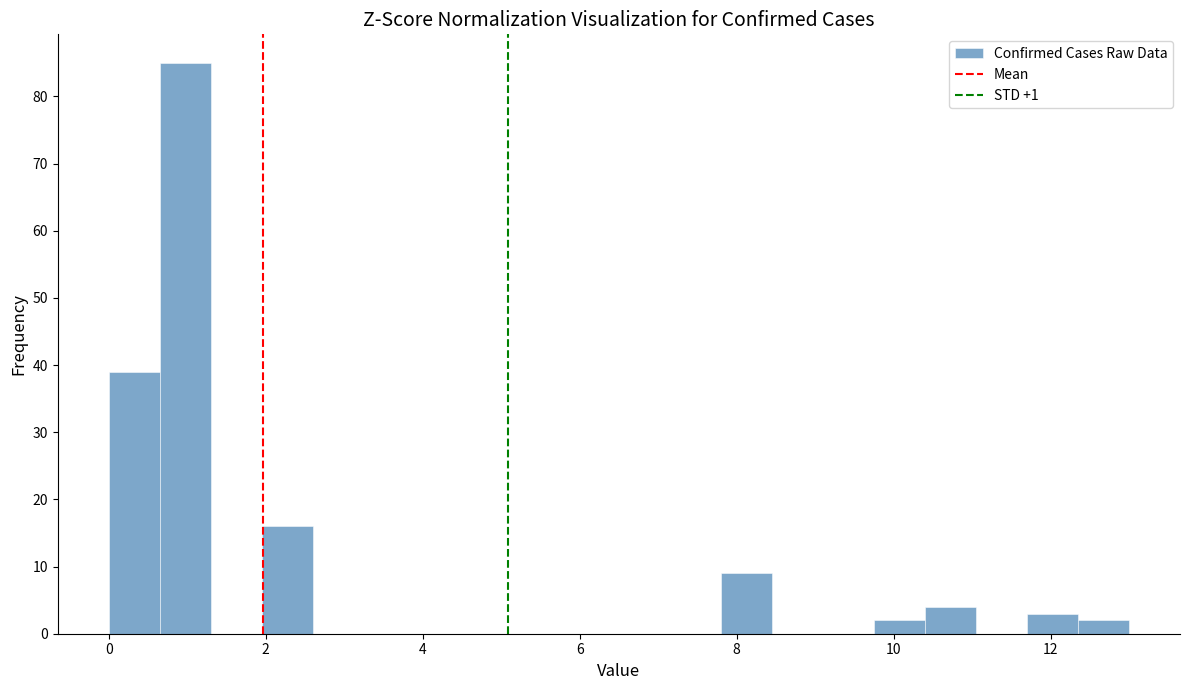

Around what value on the x-axis is the tallest bar? Give the approximate position of its centre, as read against the axis.

1.0